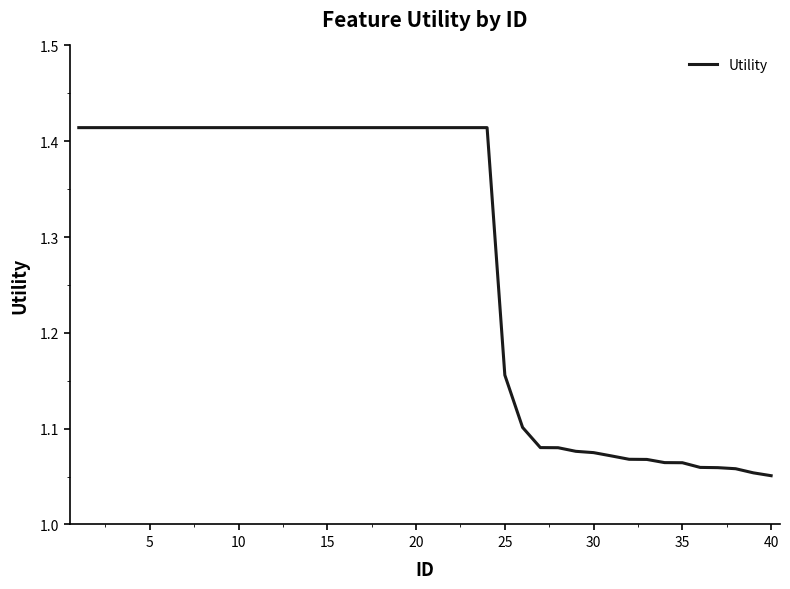

Between 30 and 5, which is larger?

5